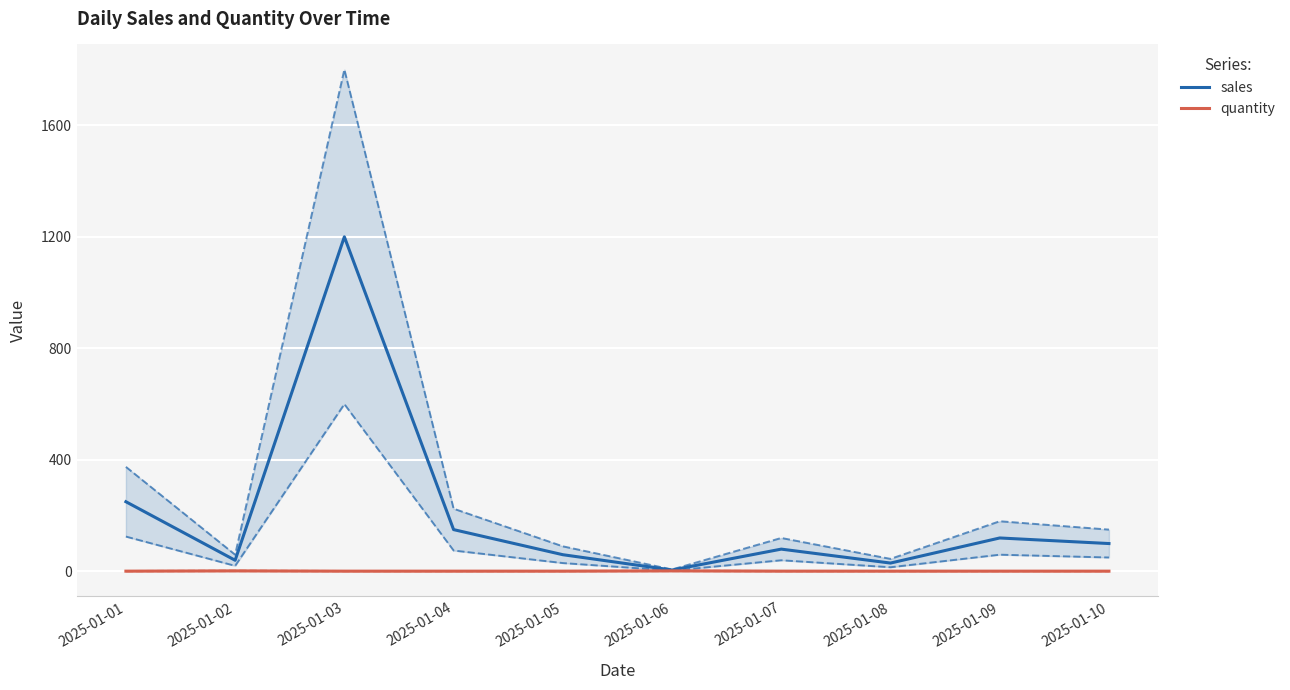

Is the value of quantity at 2025-01-08 greater than the value of sales at 2025-01-05?

No